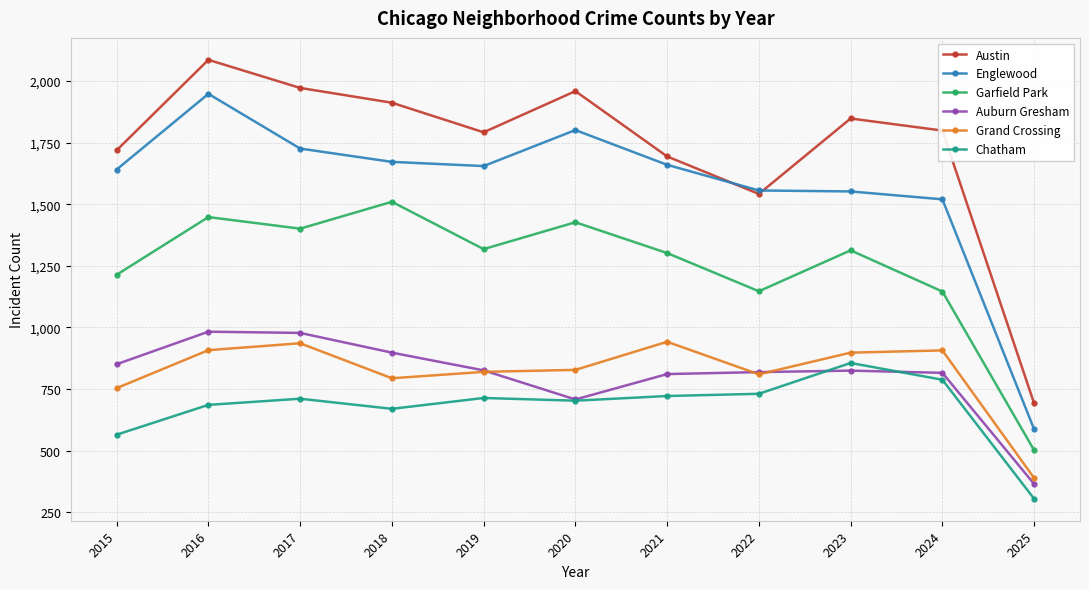

How many series are shown in this chart?

6